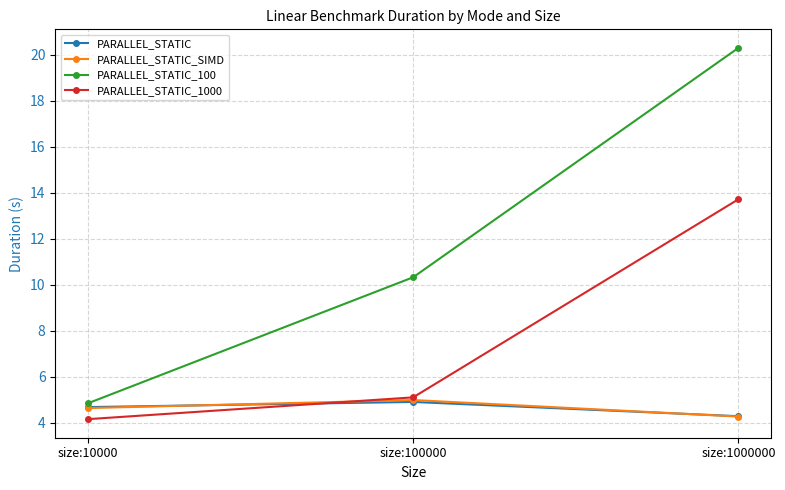

True or false: PARALLEL_STATIC_100 has a value of 4.8 at size:10000.

True